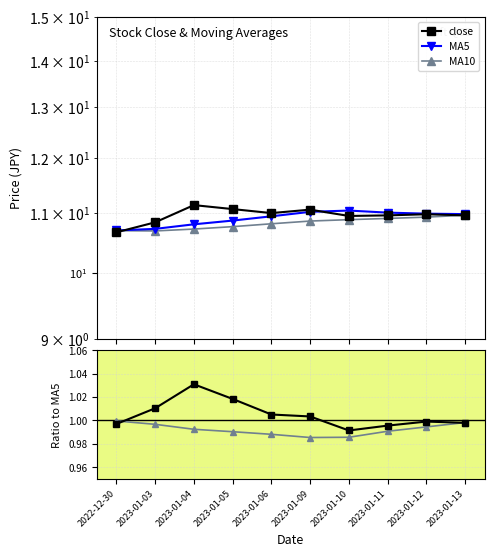

What is the label of the 3rd point from the left?

2023-01-04